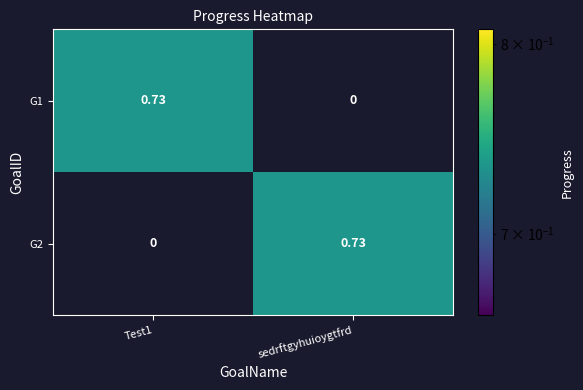

Where is G1 nearest to the value 0?

sedrftgyhuioygtfrd